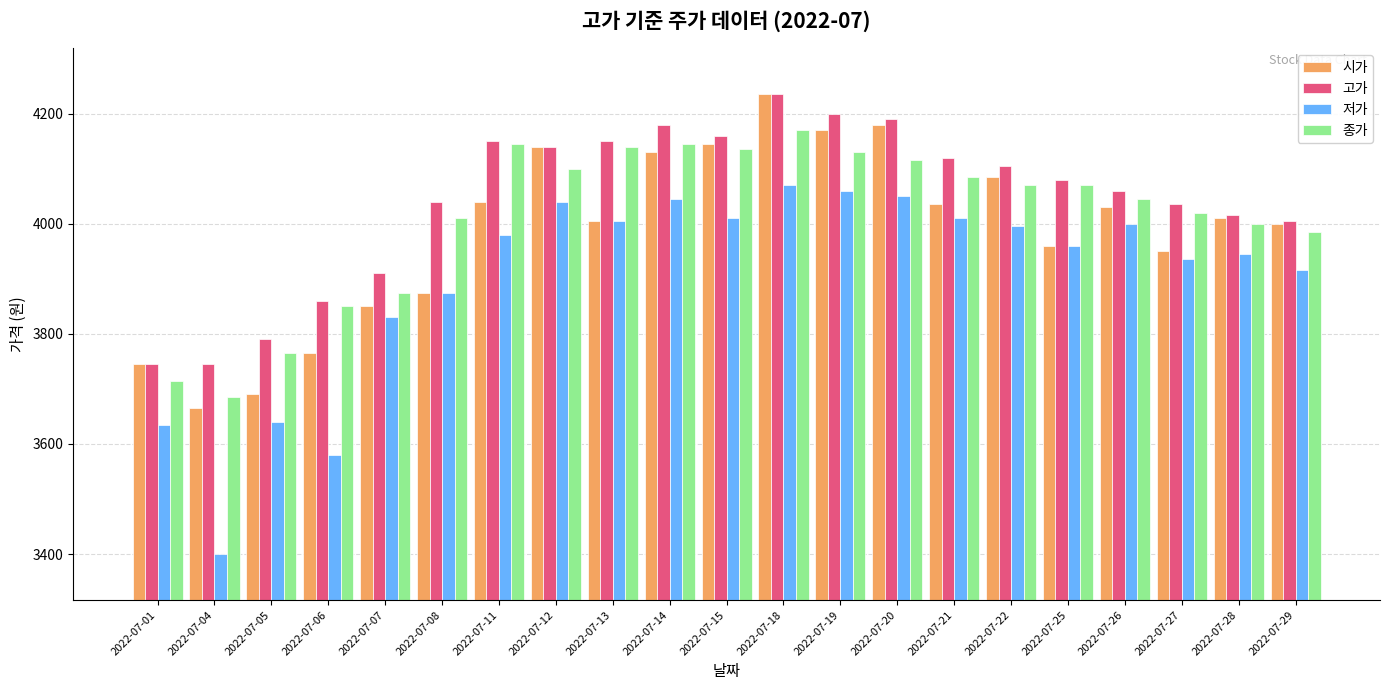

Rank the series by their average value, from lowest to highest.

저가, 시가, 종가, 고가